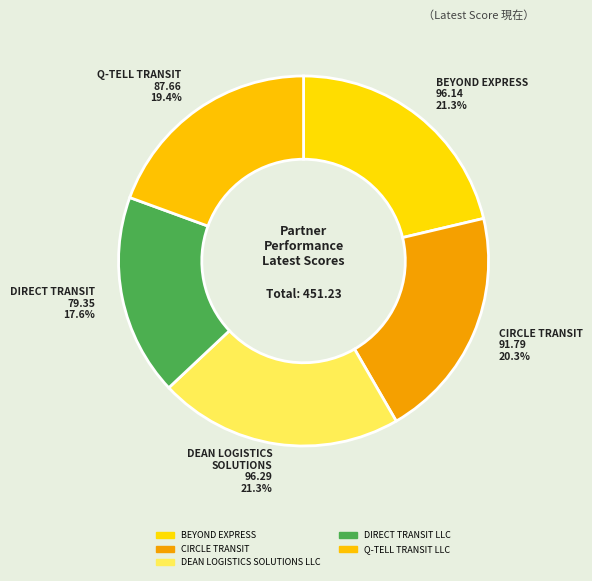

Is there a majority slice in this chart?

No